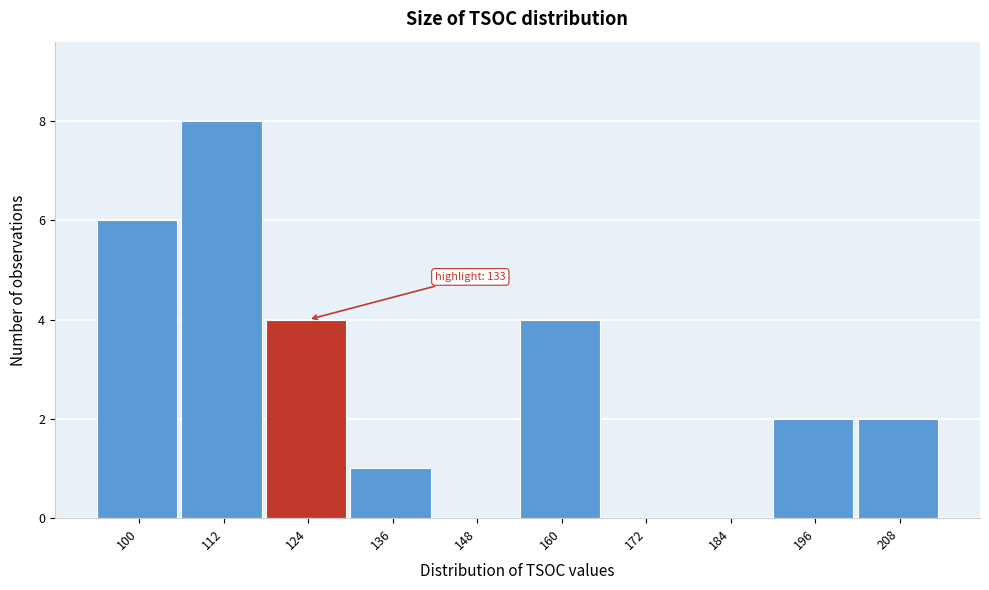

Reading left to right, transcribe all the data shown in this chart.

100=6	112=8	124=4	136=1	148=0	160=4	172=0	184=0	196=2	208=2